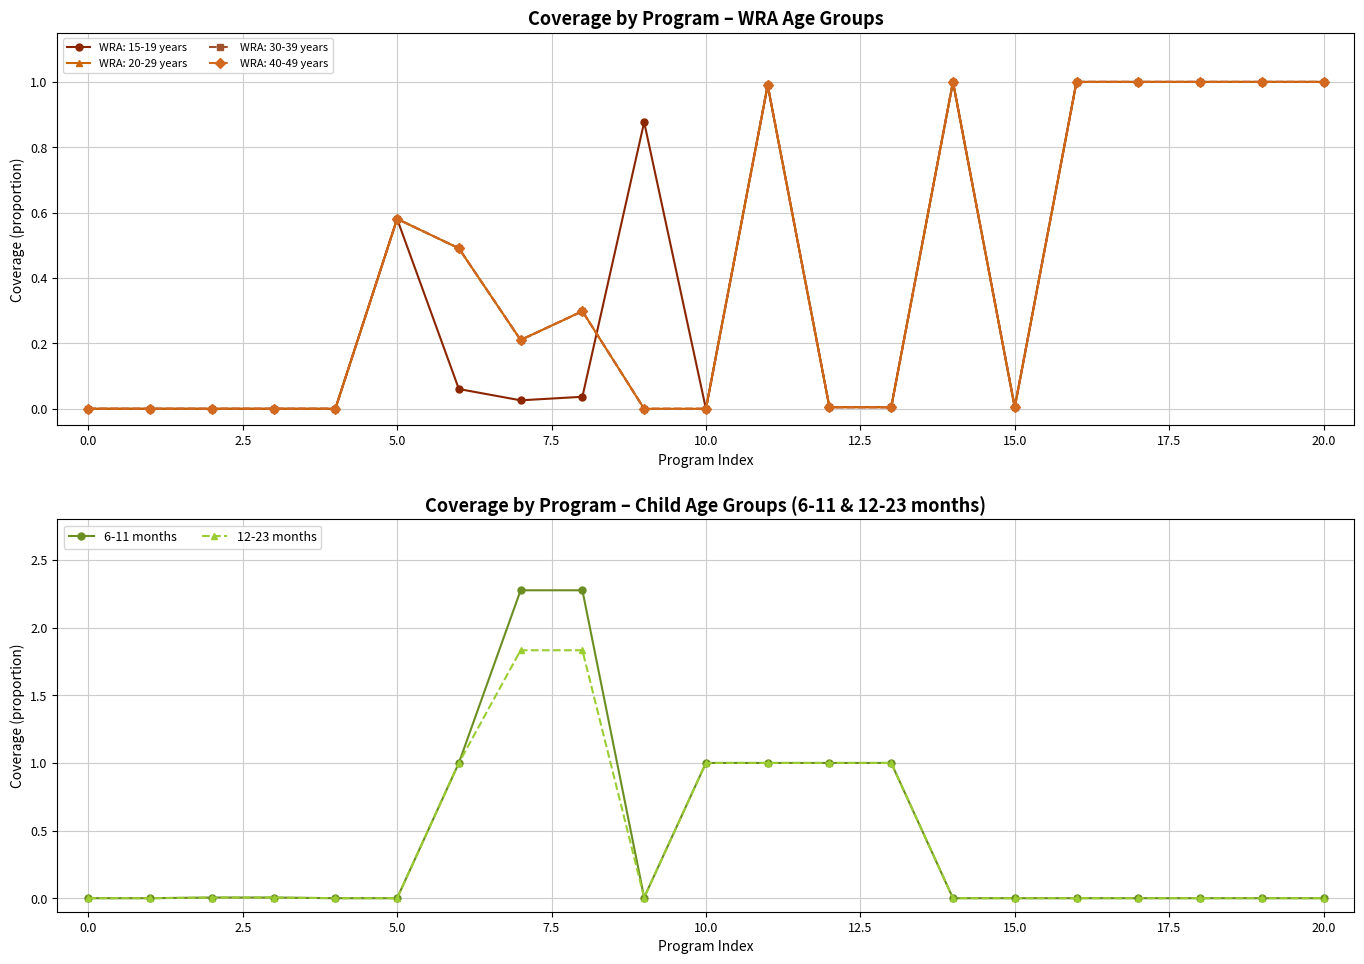

The value of 12-23 months at 15.0 is -0.8. True or false?

False